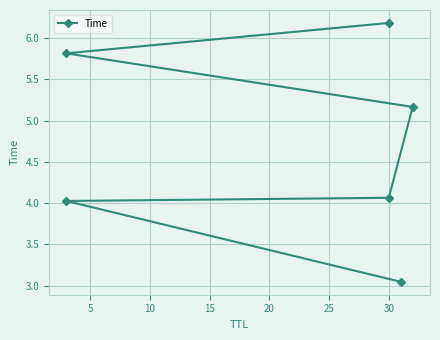

What is the minimum value shown in the chart?

3.0